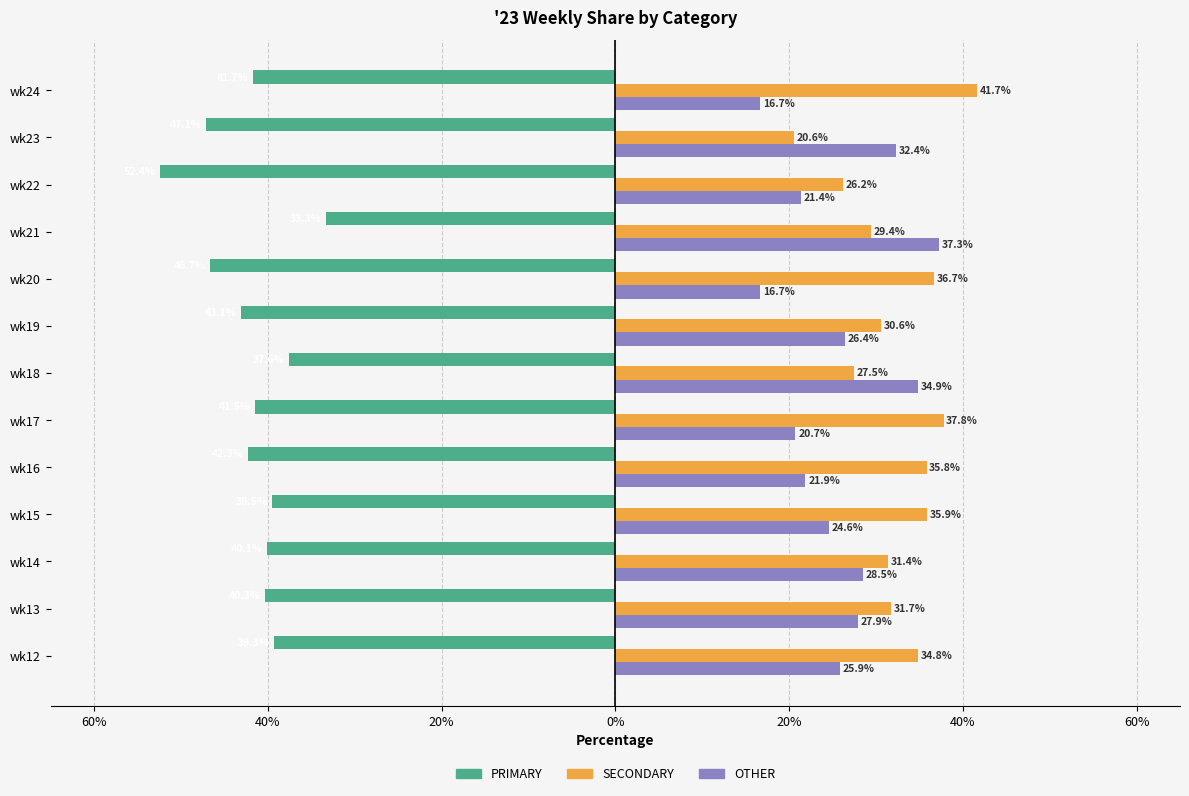

What are all the series names shown in the legend?

PRIMARY, SECONDARY, OTHER